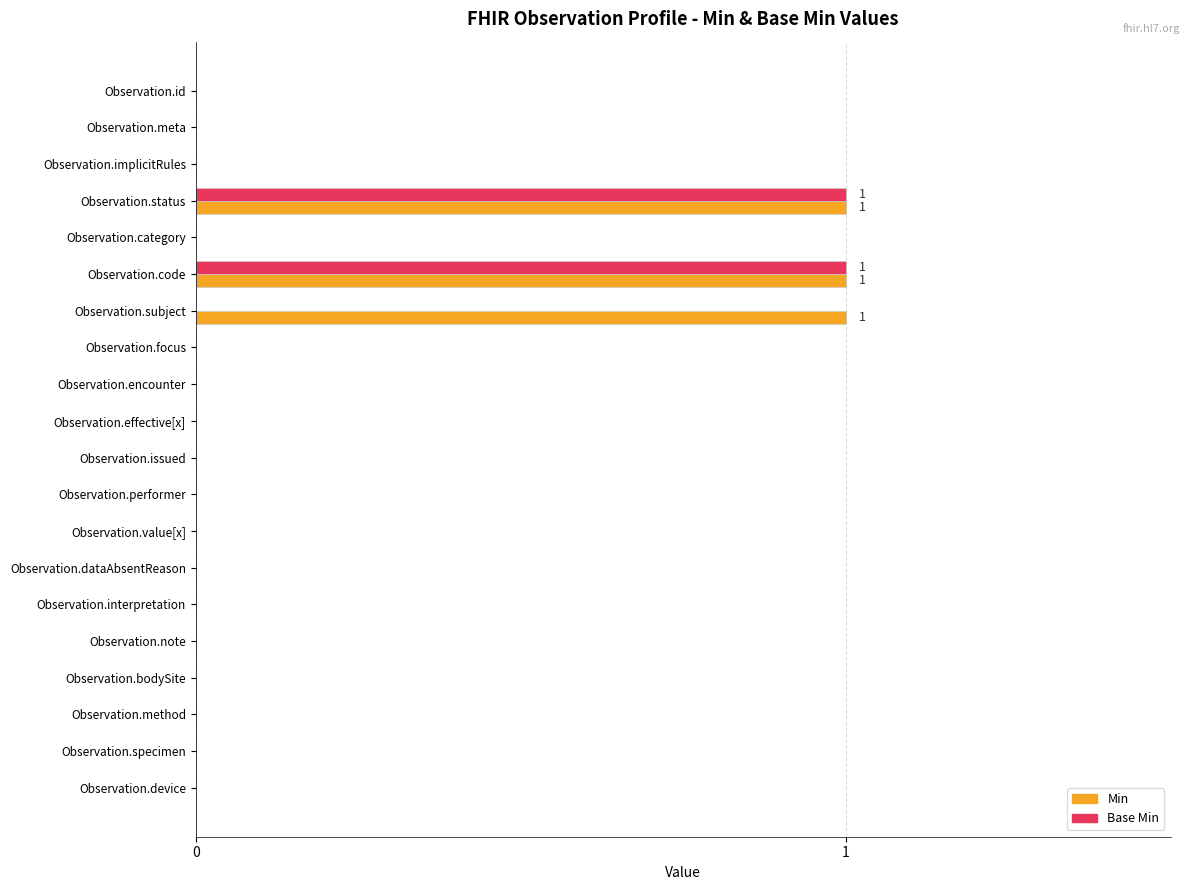

Is it true that Base Min equals 1 at Observation.status?

True